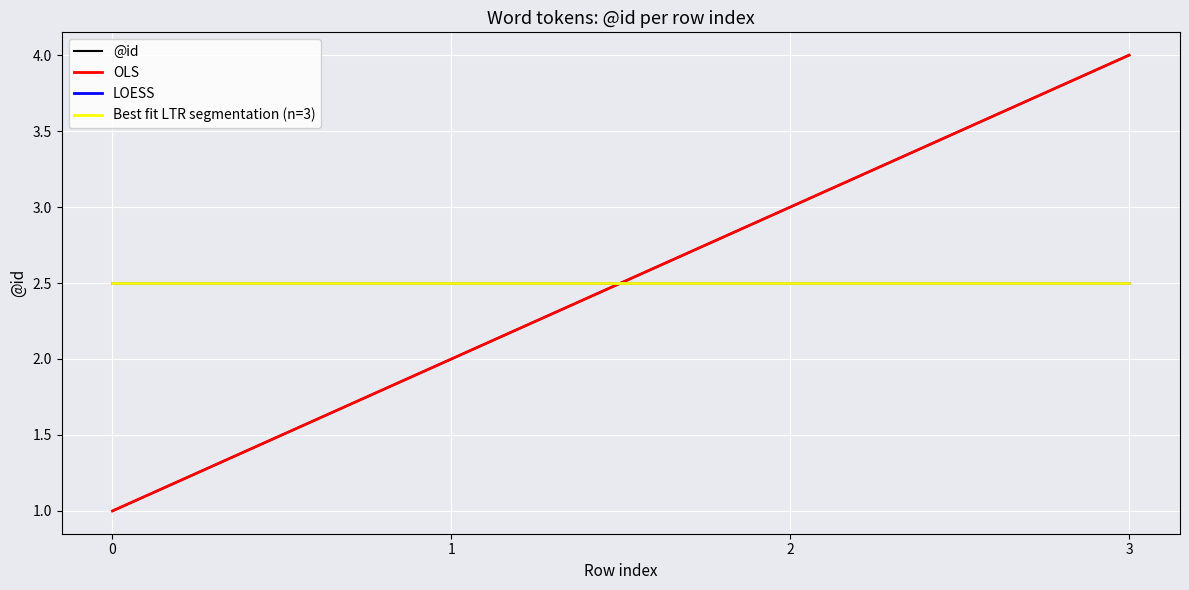

Reading right to left, what are all the values shown in this chart?

@id: 4.0	3.0	2.0	1.0
OLS: 4.0	3.0	2.0	1.0
LOESS: 2.5	2.5	2.5	2.5
Best fit LTR segmentation (n=3): 2.5	2.5	2.5	2.5